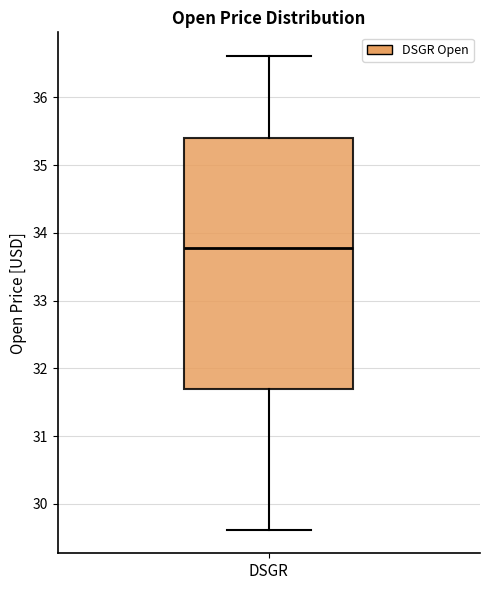

Read this box plot against the y-axis: the position of the median line, the range covered by the box, and the ends of both whiskers. The values are not printed on the chart, so give them approximately, as read against the axis.

median 33.8, box 31.7 to 35.4, whiskers 29.6 to 36.6